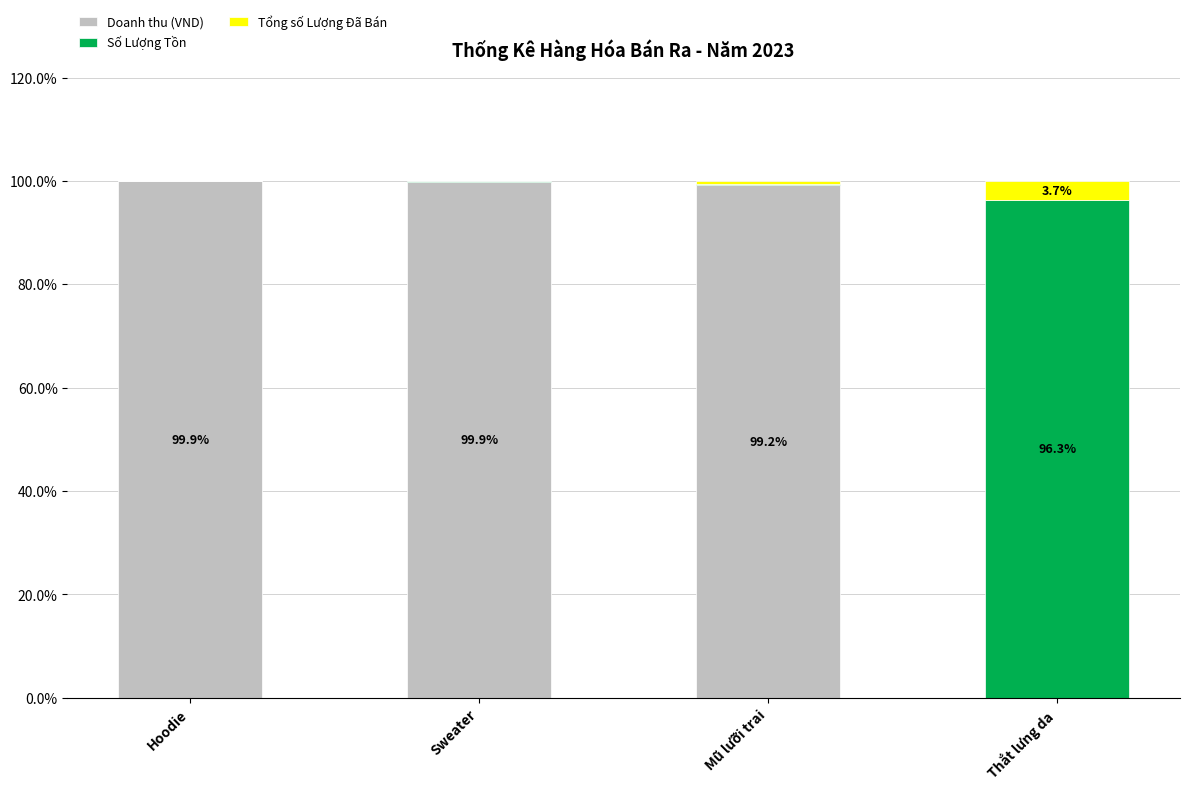

The value of Doanh thu (VND) at Hoodie is 99.9. True or false?

True